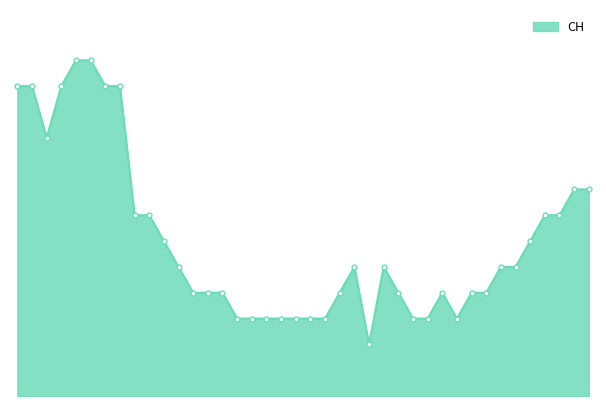

What is the difference between the maximum and second lowest values?

10